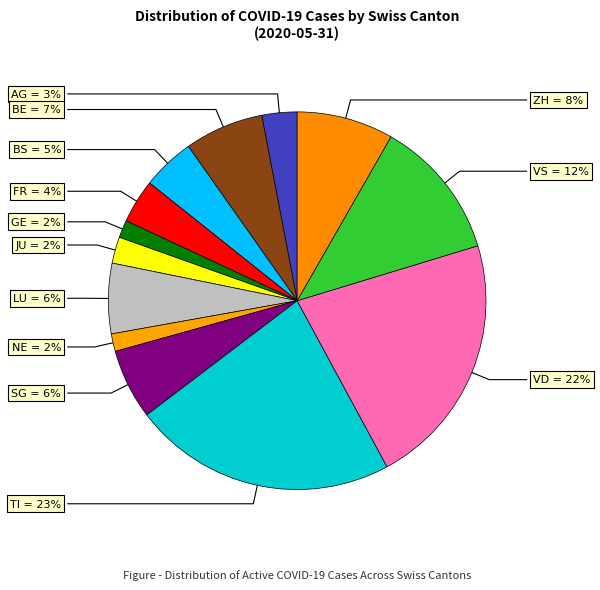

What is the largest slice in the pie chart?

TI